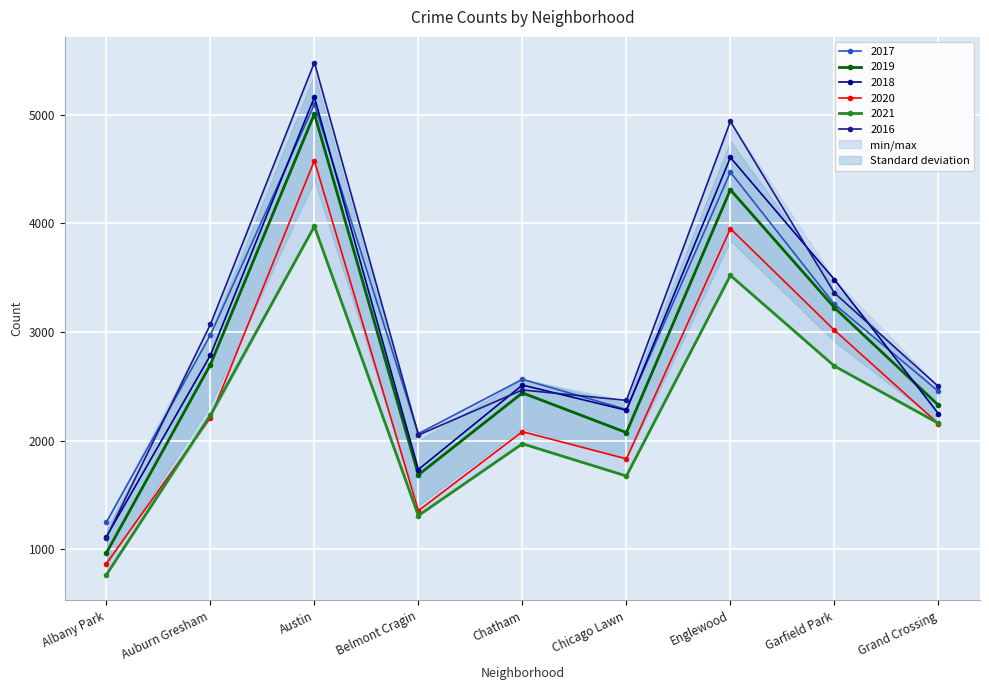

The value of 2019 at Austin is 1239. True or false?

False